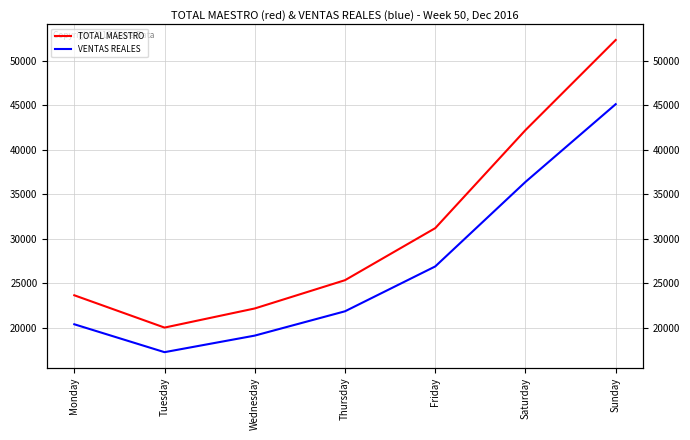

Reading left to right, extract all data points from this chart.

TOTAL MAESTRO: 23645.0	20018.0	22165.0	25339.0	31181.0	42186.0	52304.0
VENTAS REALES: 20389.8	17258.5	19118.1	21847.8	26881.8	36370.2	45096.9